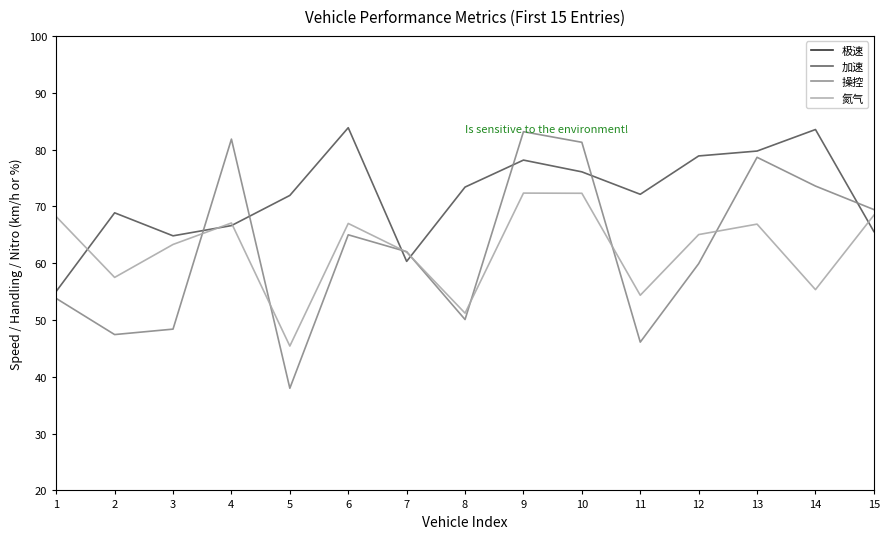

After their last crossing, which series has the higher values: 操控 or 加速?

操控